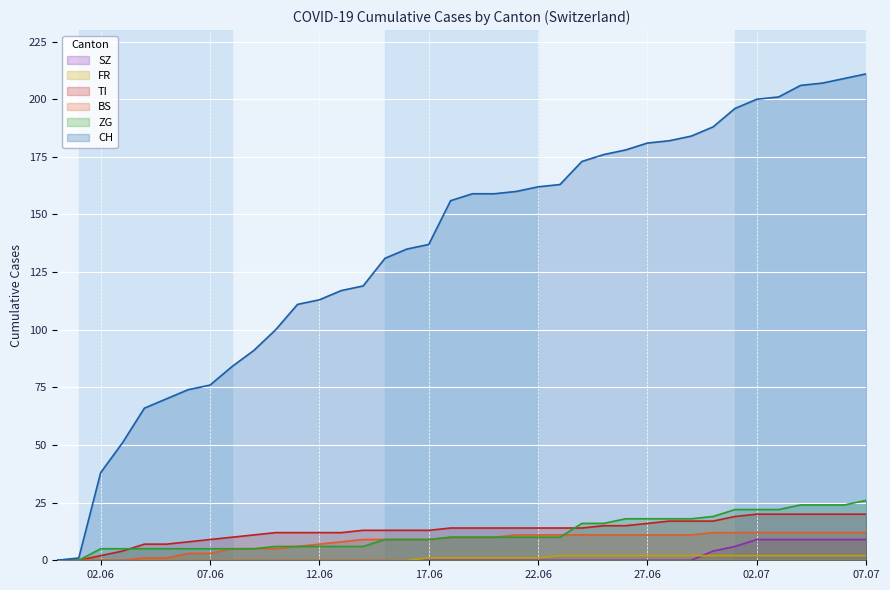

Reading right to left, what are all the values shown in this chart?

CH: 211	209	207	206	201	200	196	188	184	182	181	178	176	173	163	162	160	159	159	156	137	135	131	119	117	113	111	100	91	84	76	74	70	66	51	38	1	0
BS: 12	12	12	12	12	12	12	12	11	11	11	11	11	11	11	11	11	10	10	10	9	9	9	9	8	7	6	5	5	5	3	3	1	1	0	0	0	0
ZG: 26	24	24	24	22	22	22	19	18	18	18	18	16	16	10	10	10	10	10	10	9	9	9	6	6	6	6	6	5	5	5	5	5	5	5	5	0	0
SZ: 9	9	9	9	9	9	6	4	0	0	0	0	0	0	0	0	0	0	0	0	0	0	0	0	0	0	0	0	0	0	0	0	0	0	0	0	0	0
FR: 2	2	2	2	2	2	2	2	2	2	2	2	2	2	2	1	1	1	1	1	1	0	0	0	0	0	0	0	0	0	0	0	0	0	0	0	0	0
TI: 20	20	20	20	20	20	19	17	17	17	16	15	15	14	14	14	14	14	14	14	13	13	13	13	12	12	12	12	11	10	9	8	7	7	4	2	0	0